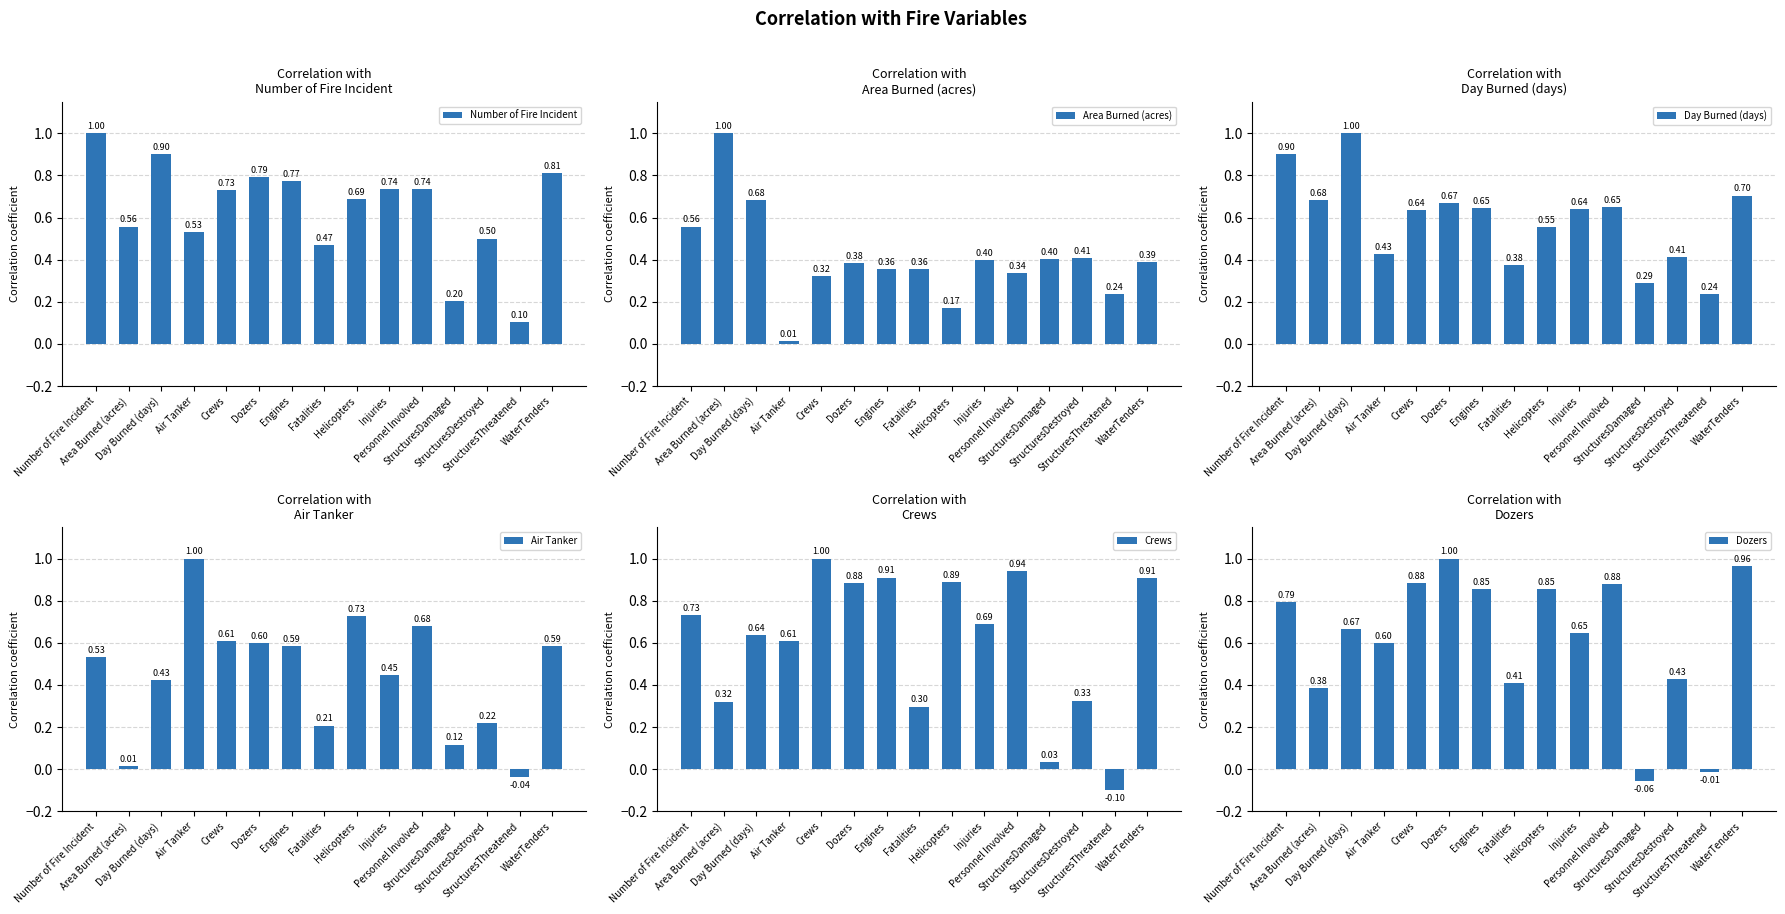

At how many categories does at least one series exceed 0?

15